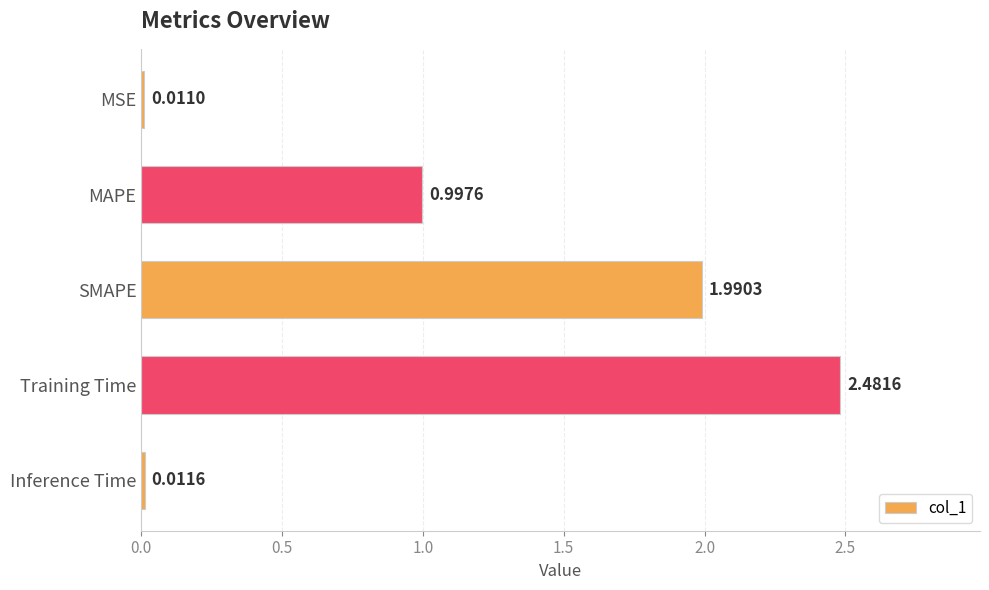

Between Inference Time and MAPE, which is larger?

MAPE